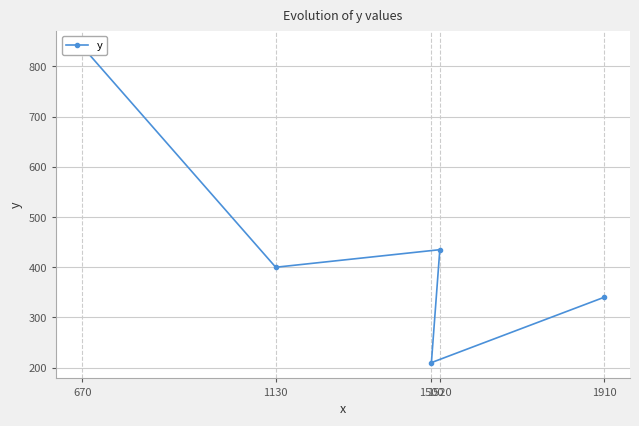

At which category does the data reach its first local valley?

1500